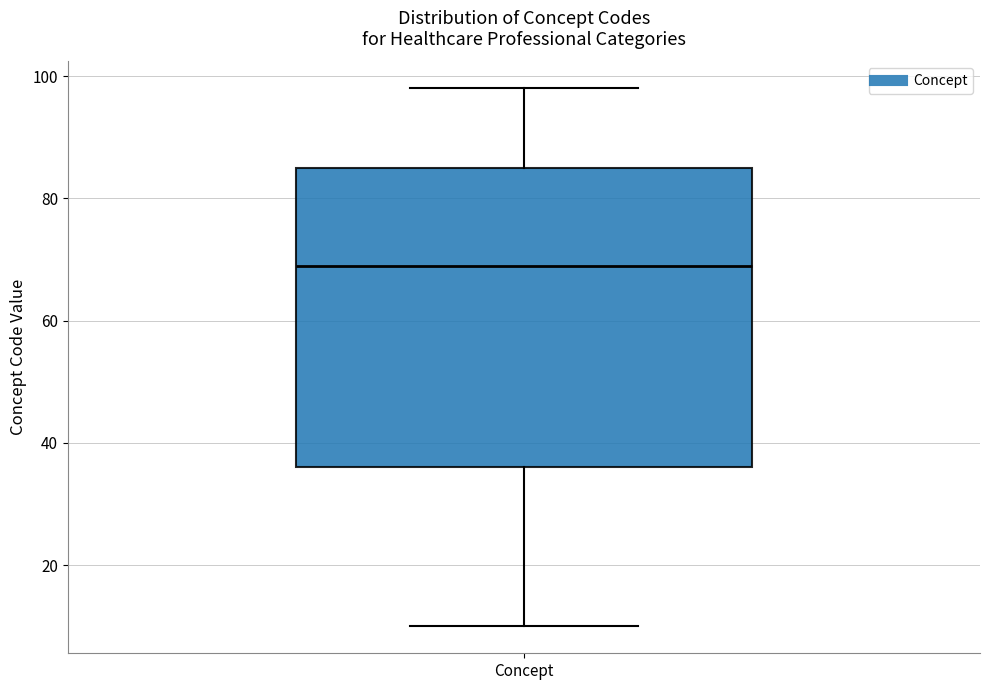

Where does the upper whisker of the box for Concept end on the y-axis? The values are not printed on the chart, so give them approximately, as read against the axis.

98